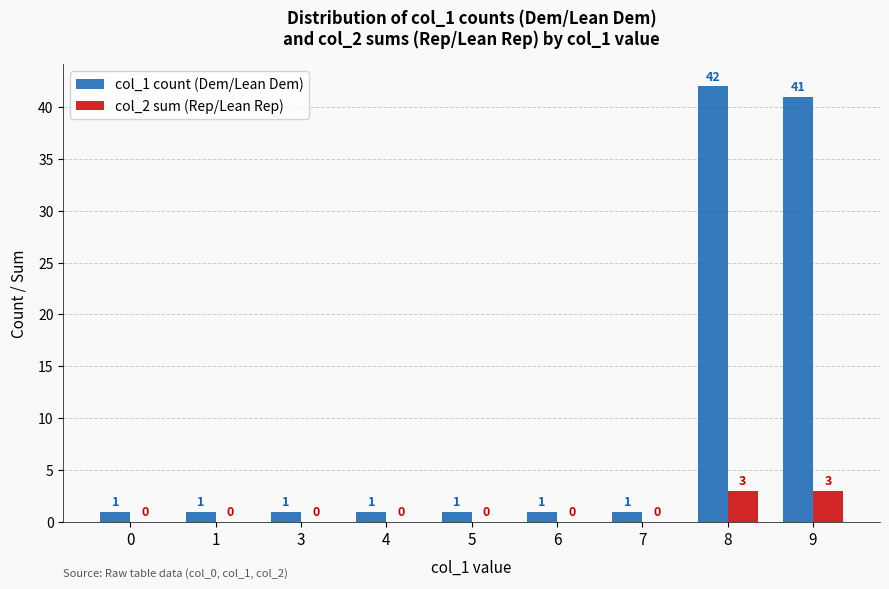

At which category is the sum across all series the highest?

8